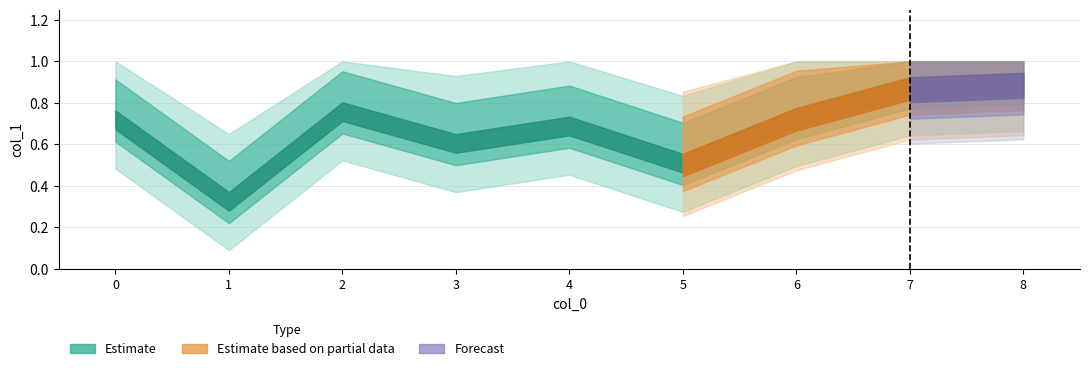

Is this an area chart (filled region under the line)?

No